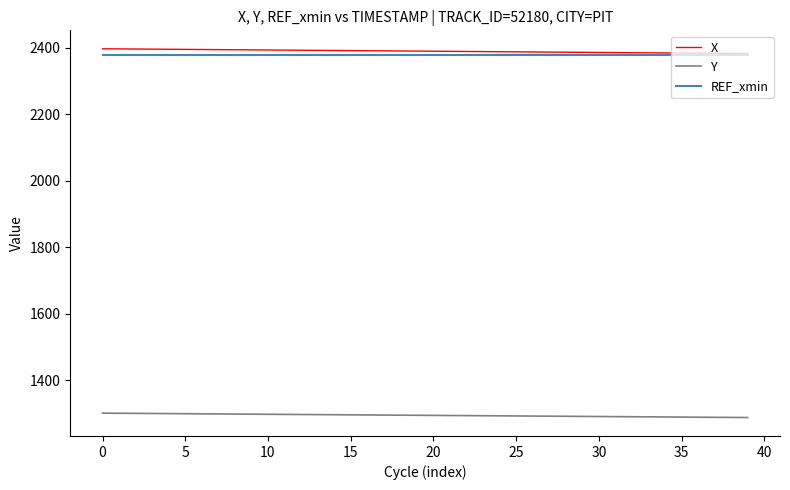

True or false: REF_xmin and Y intersect in this chart.

False